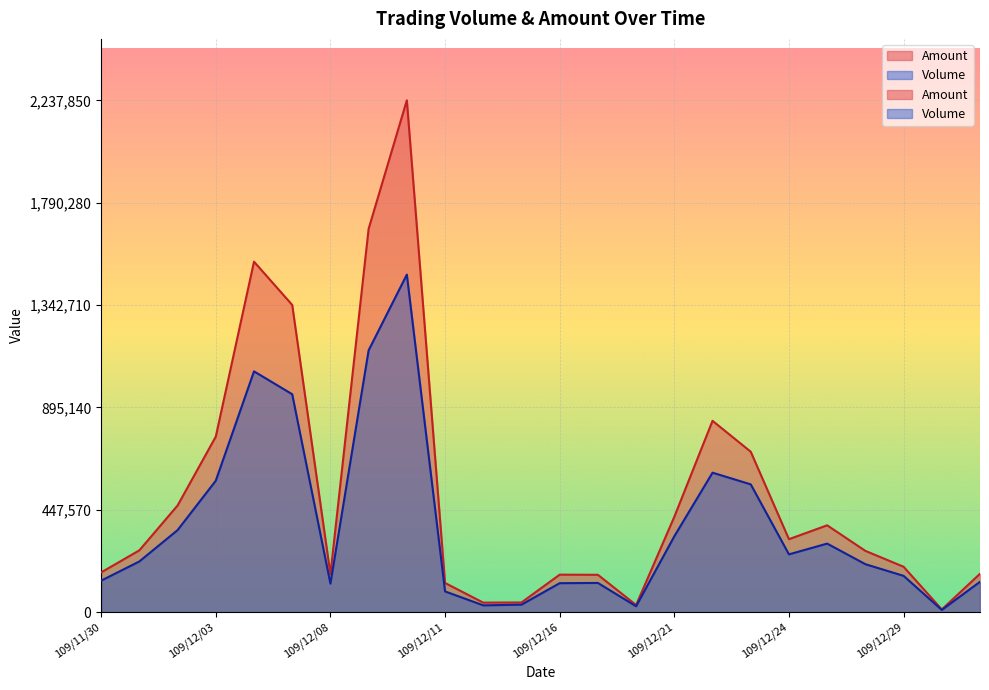

What is the maximum value for Amount?

2237850